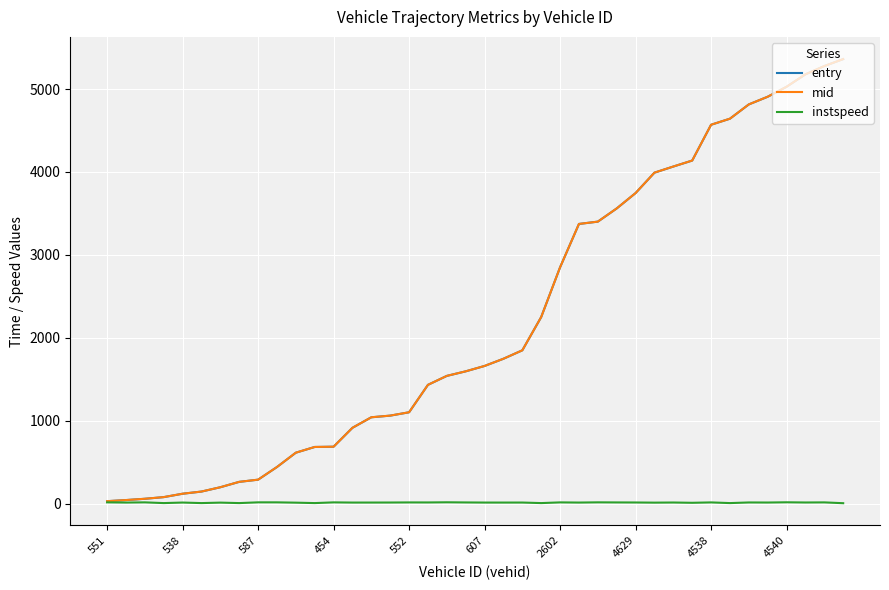

What is the value of the entry point at the 36th from the left?

4906.8